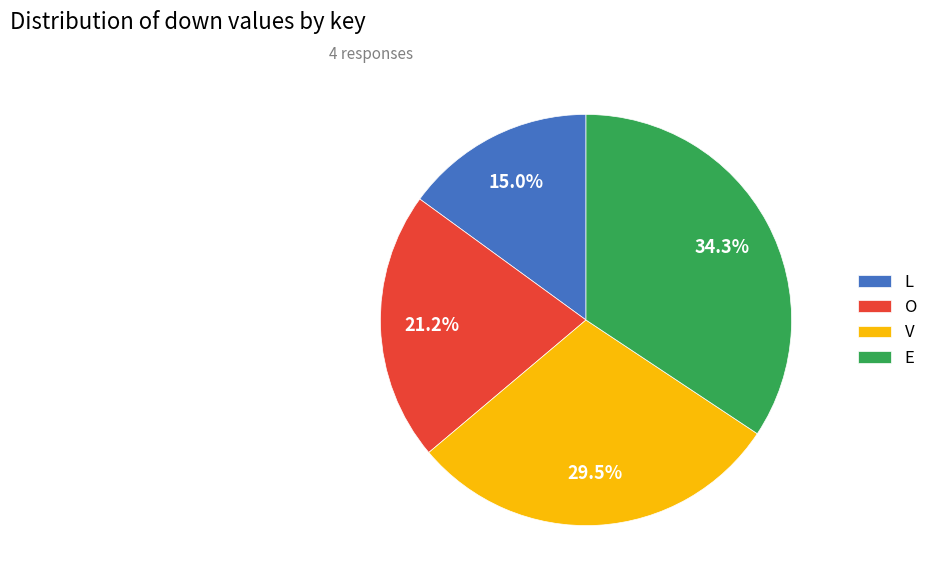

Does V account for over 50% of the chart?

No